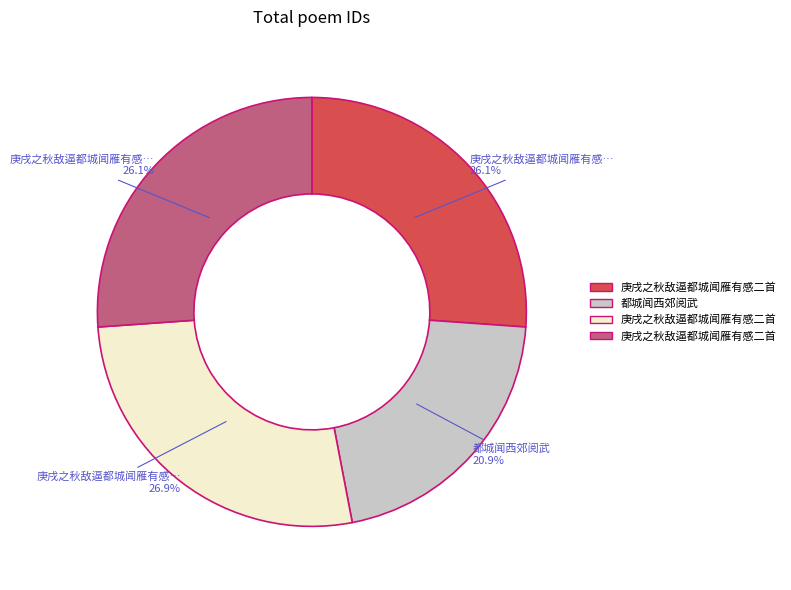

Is there a majority slice in this chart?

No